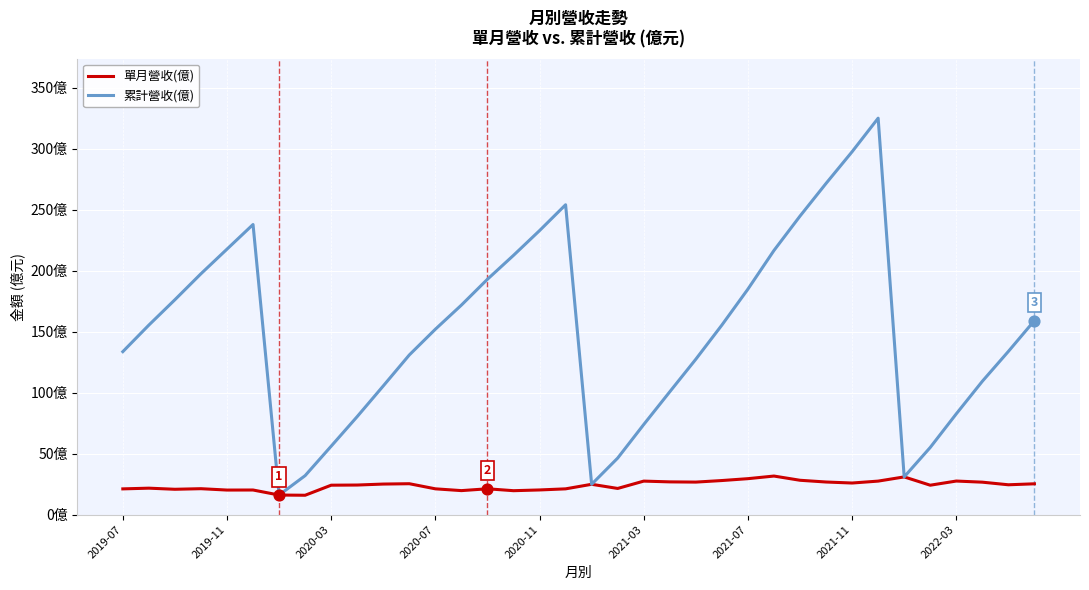

At how many categories does at least one series exceed 86?

26